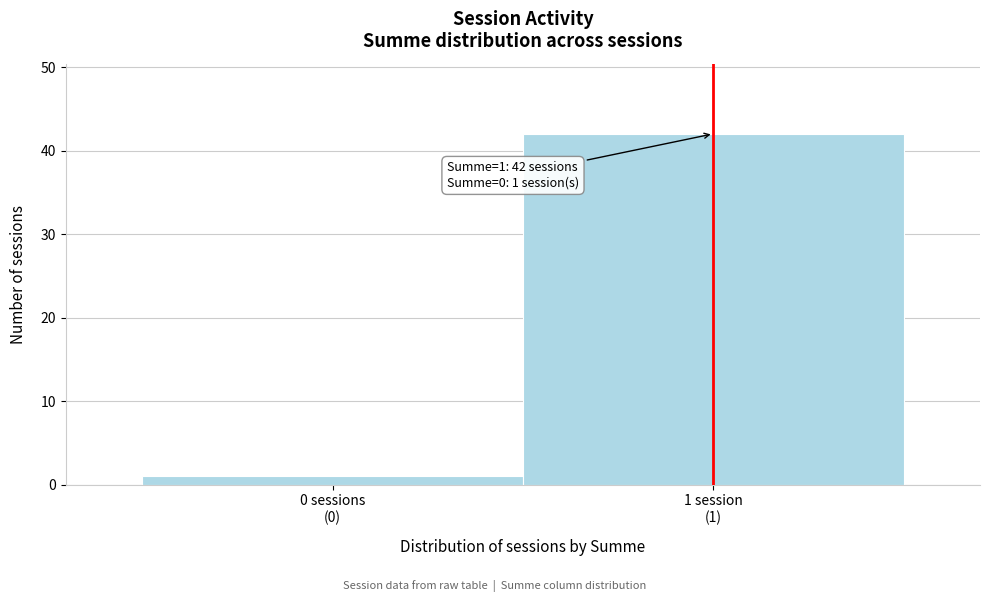

Reading left to right, what are all the values shown in this chart?

1	42